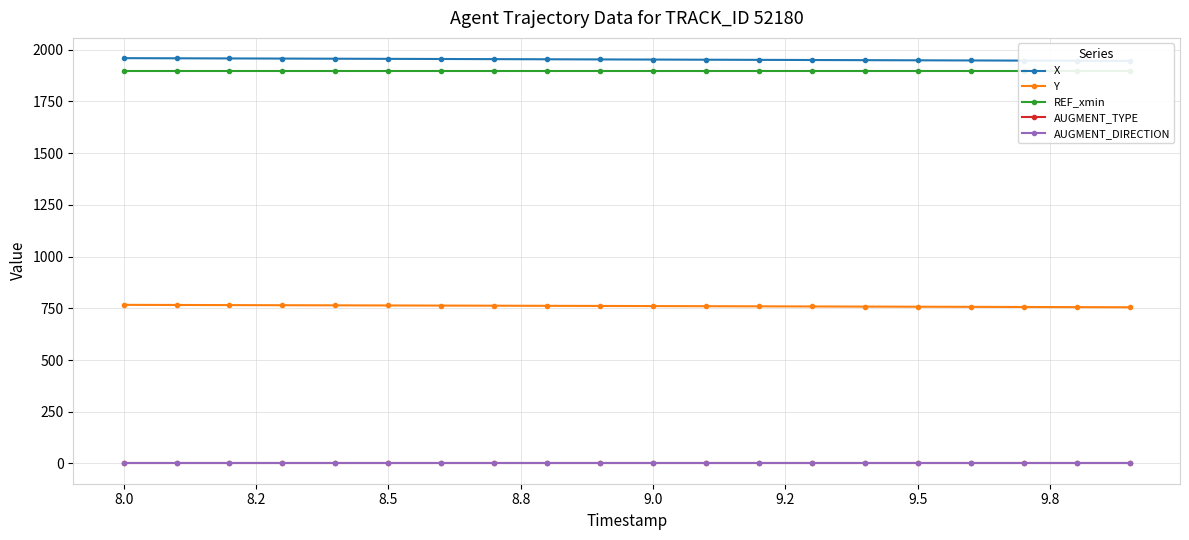

True or false: AUGMENT_DIRECTION and AUGMENT_TYPE cross at least once.

False